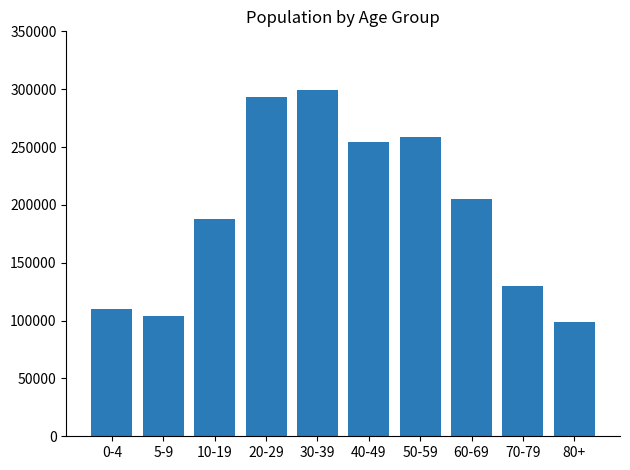

What is the value of the 7th bar from the left?

258875